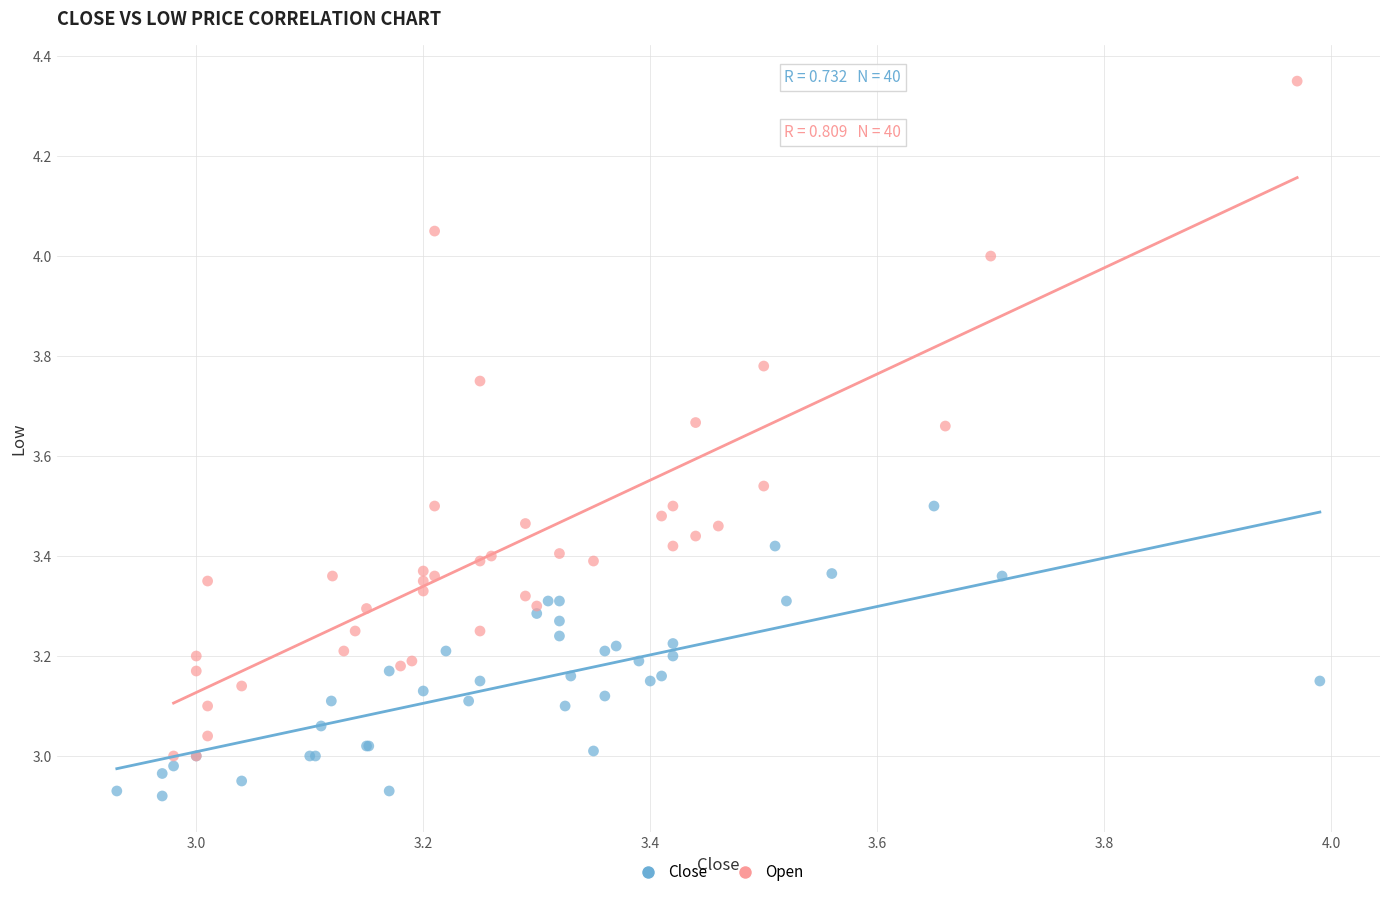

Which series contains the lowest Y value?

Close